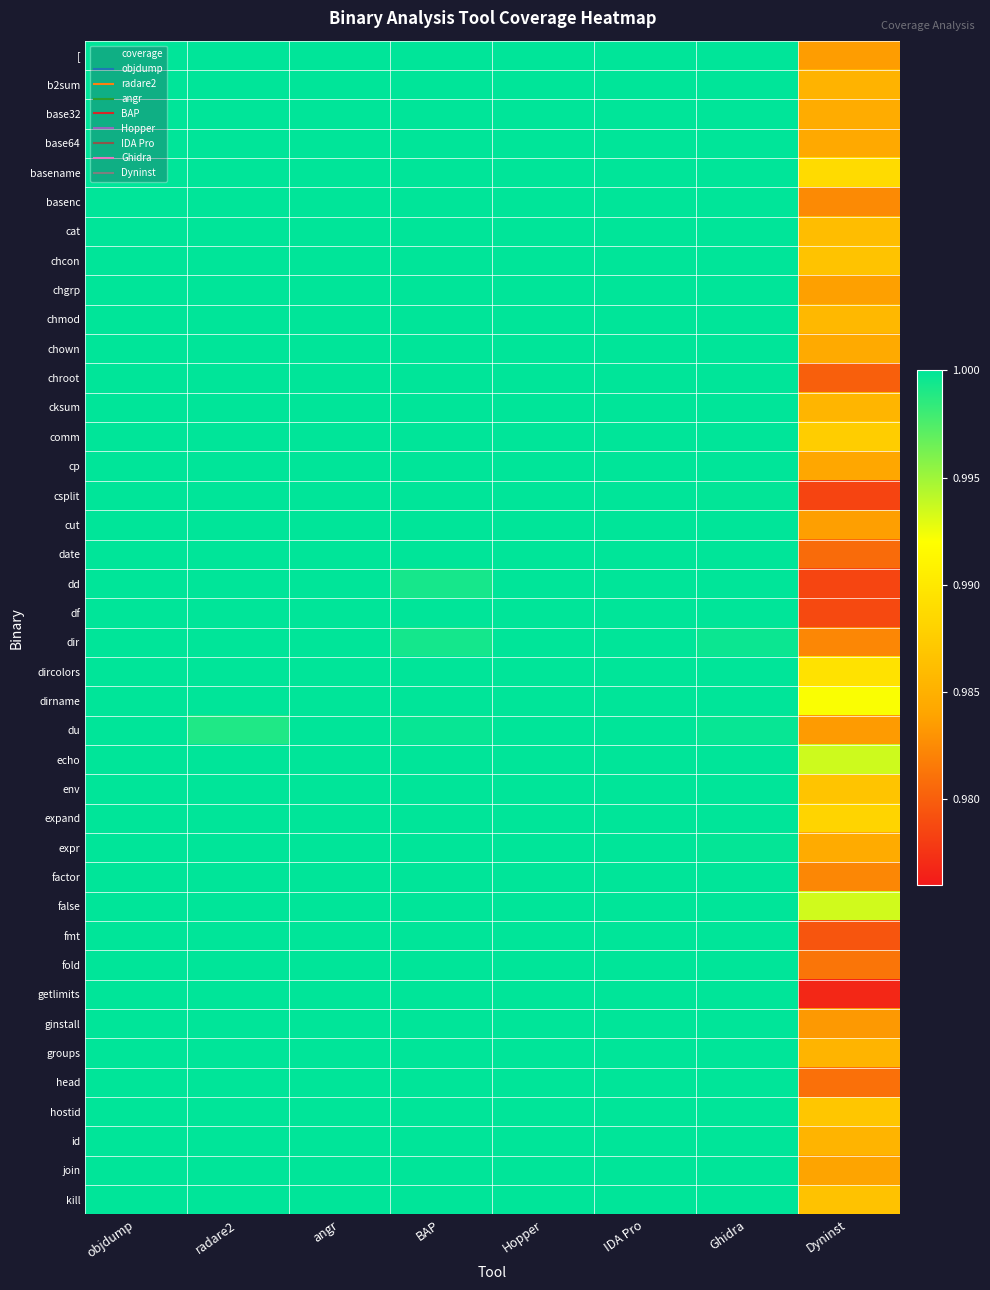

Which category has the lowest value across all series?

Dyninst